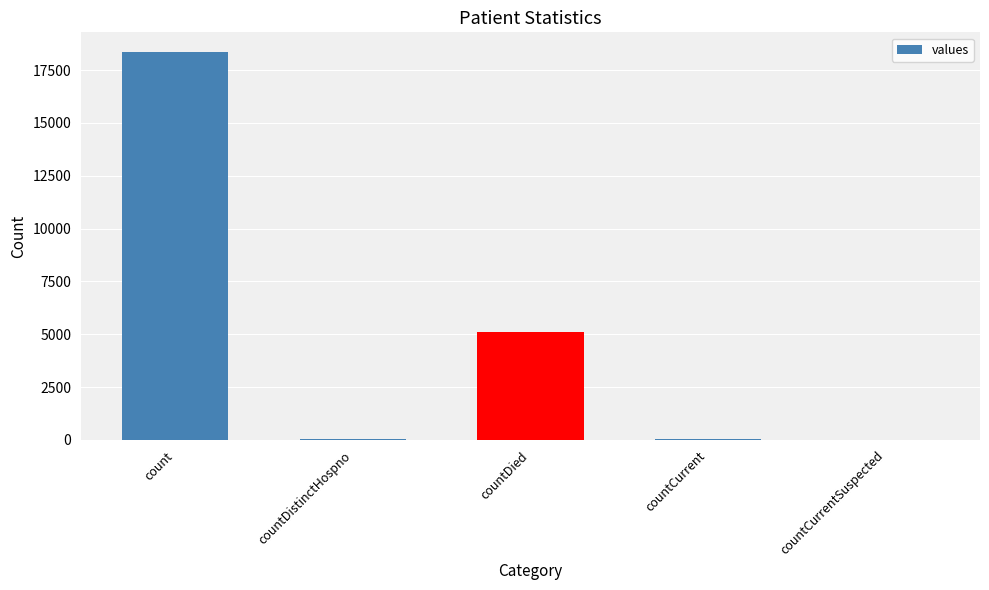

What is the sum of the values at countDistinctHospno and count?

18395